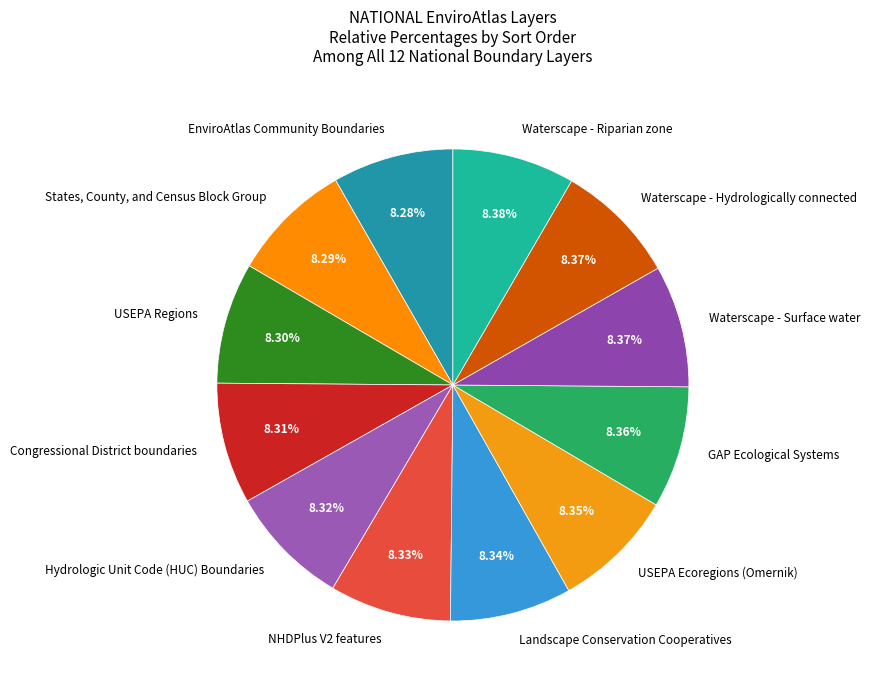

Does any single category account for the majority?

No